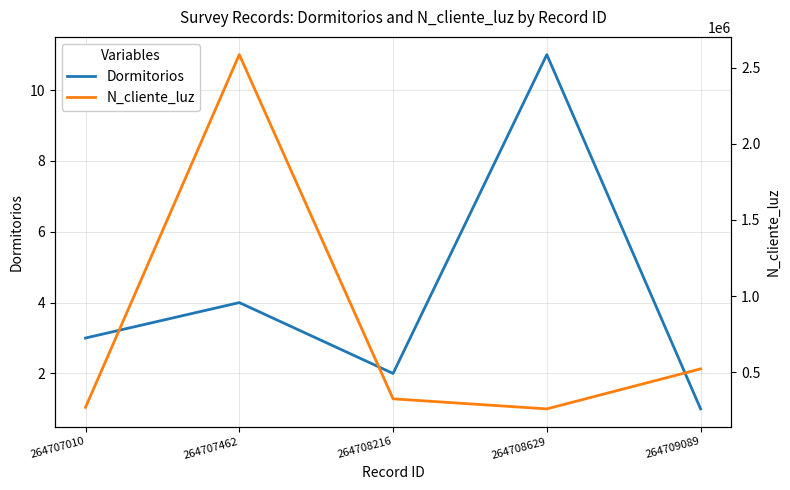

How many lines are shown in the chart?

2